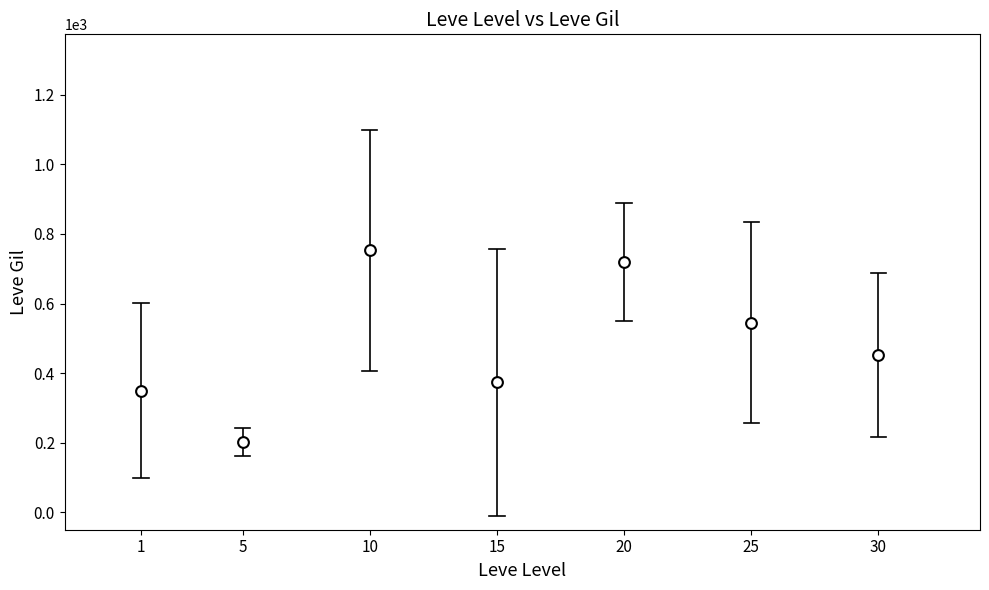

What Y value in the scatter plot is closest to 477?

452.5